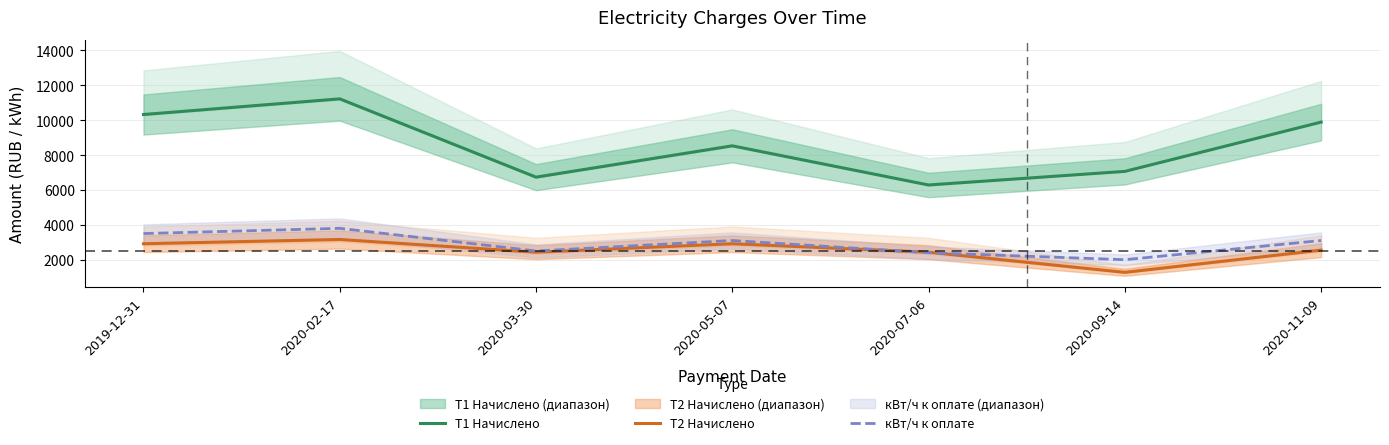

Rank the series at 2020-02-17 from highest to lowest value.

T1 Начислено, кВт/ч к оплате, T2 Начислено